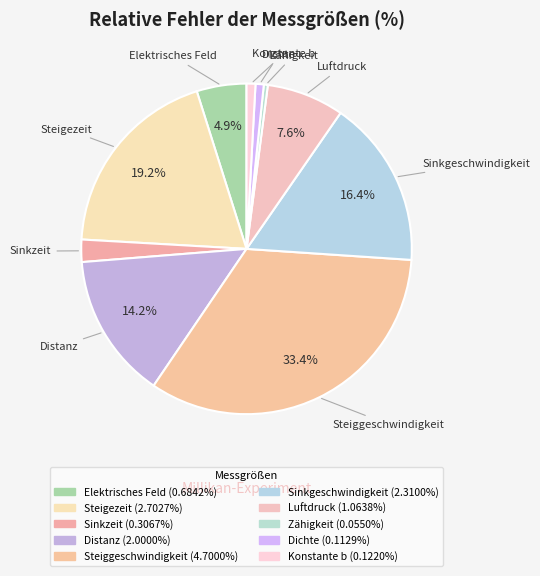

To the nearest percent, what portion does Steigezeit represent?

19%